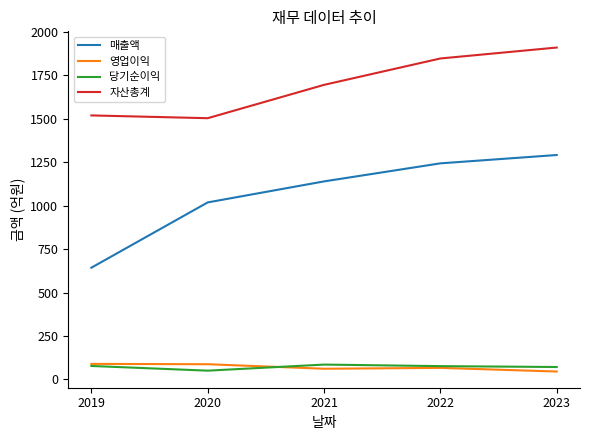

Where is 매출액 nearest to the value 967?

2020